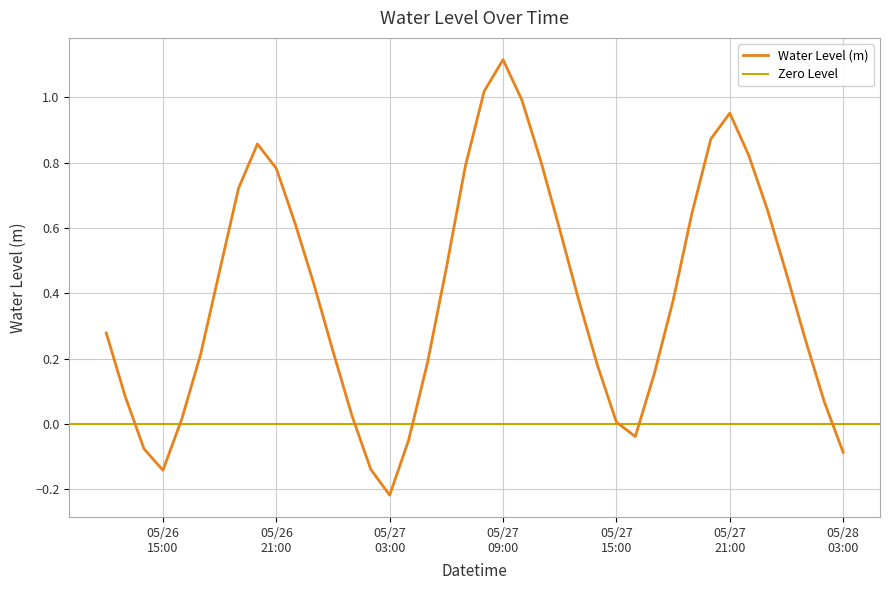

Count the number of values greater than 0.

33